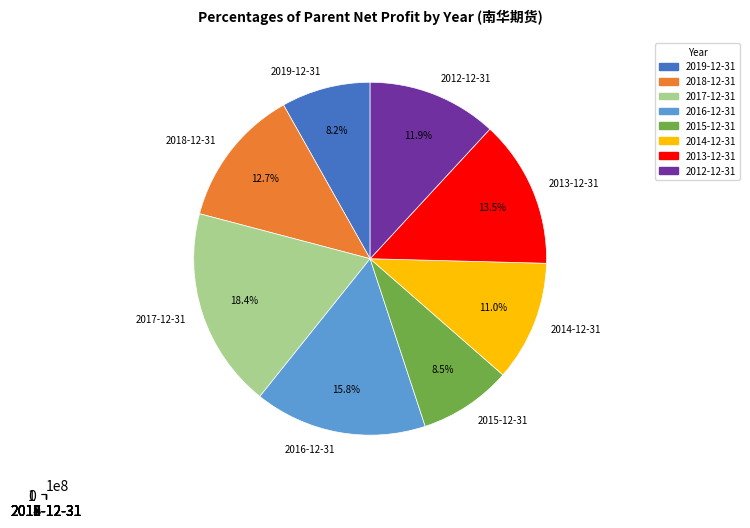

Does 2014-12-31 account for over 50% of the chart?

No